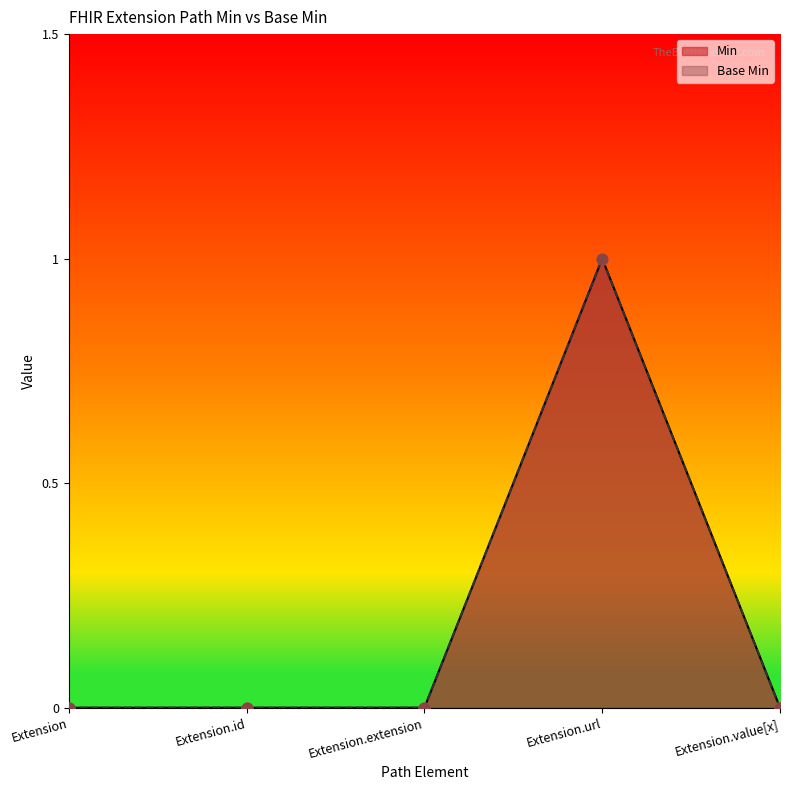

Is the value of Min at Extension.id greater than the value of Base Min at Extension.id?

No